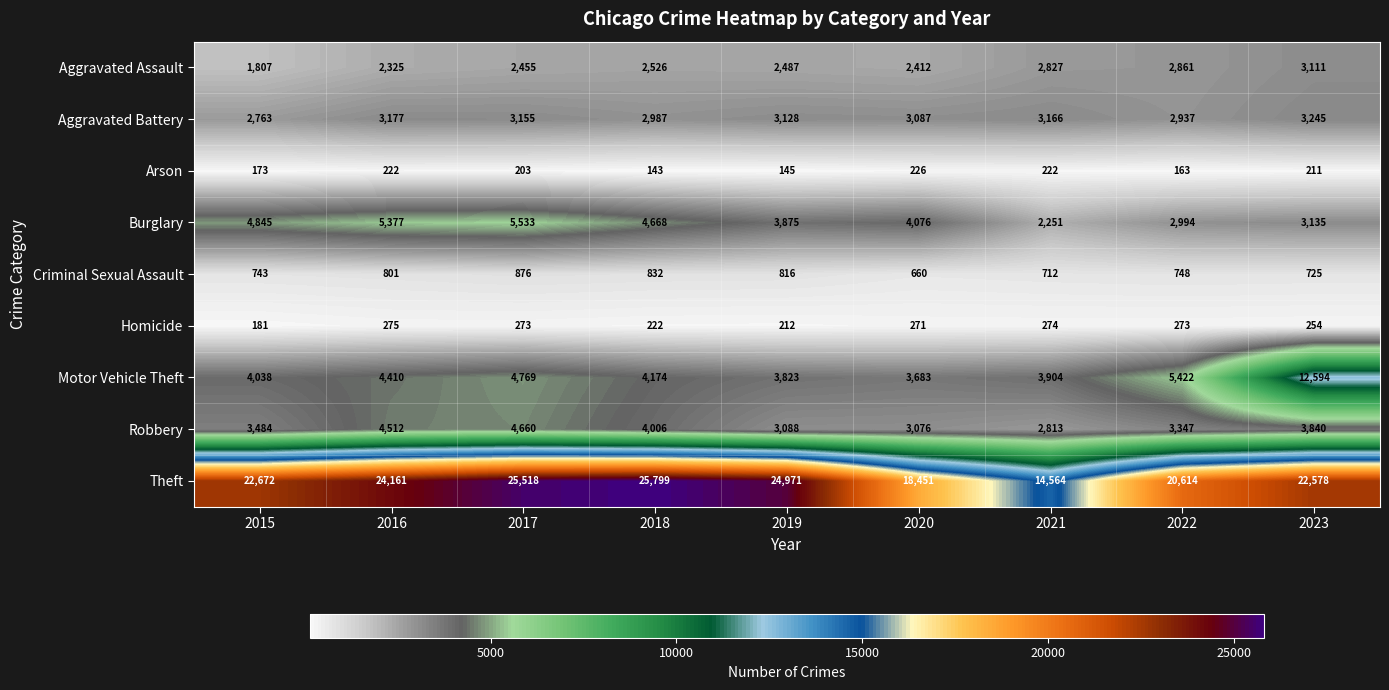

What is the difference between the Aggravated Battery values at 2020 and 2018?

100